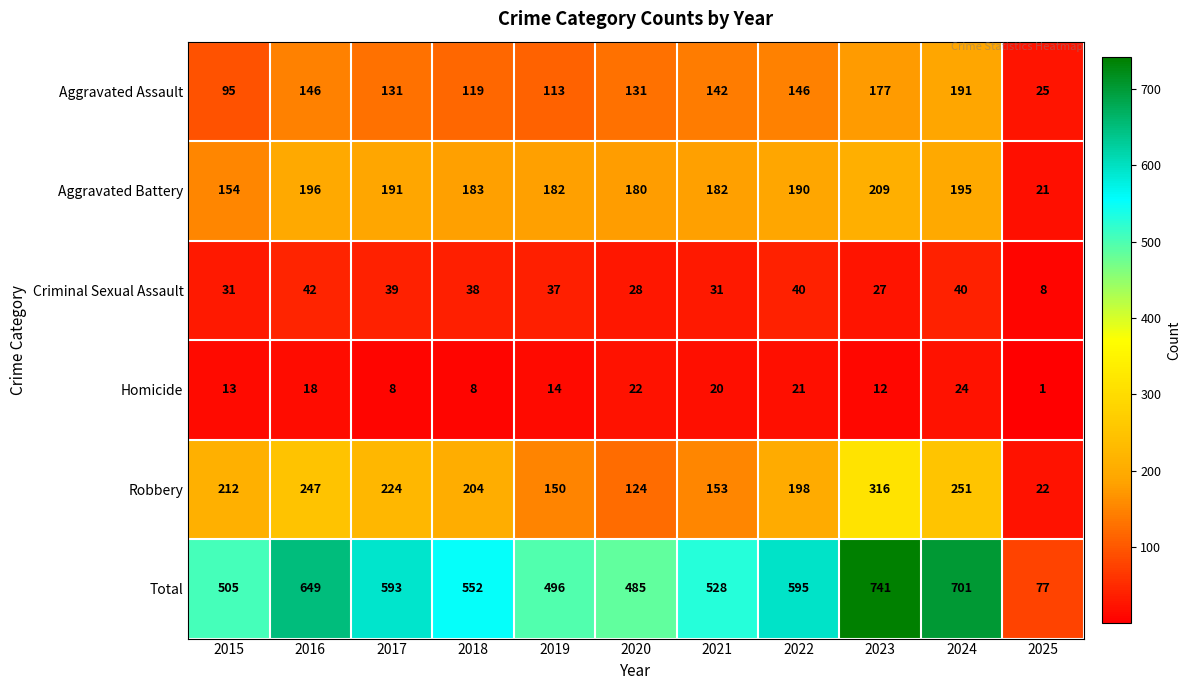

At which category is the sum across all series the highest?

2023